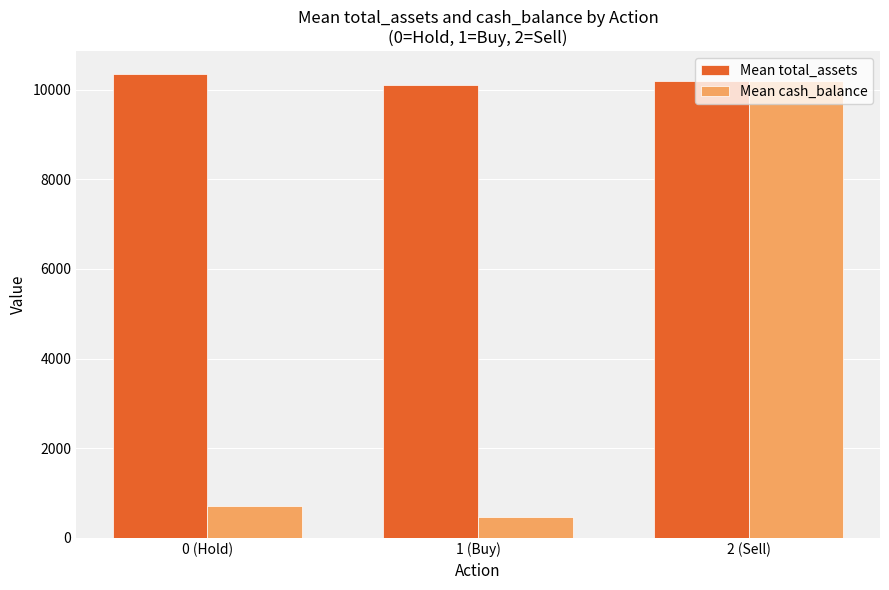

What is the spread (max minus min) of values at 0 (Hold)?

9624.5